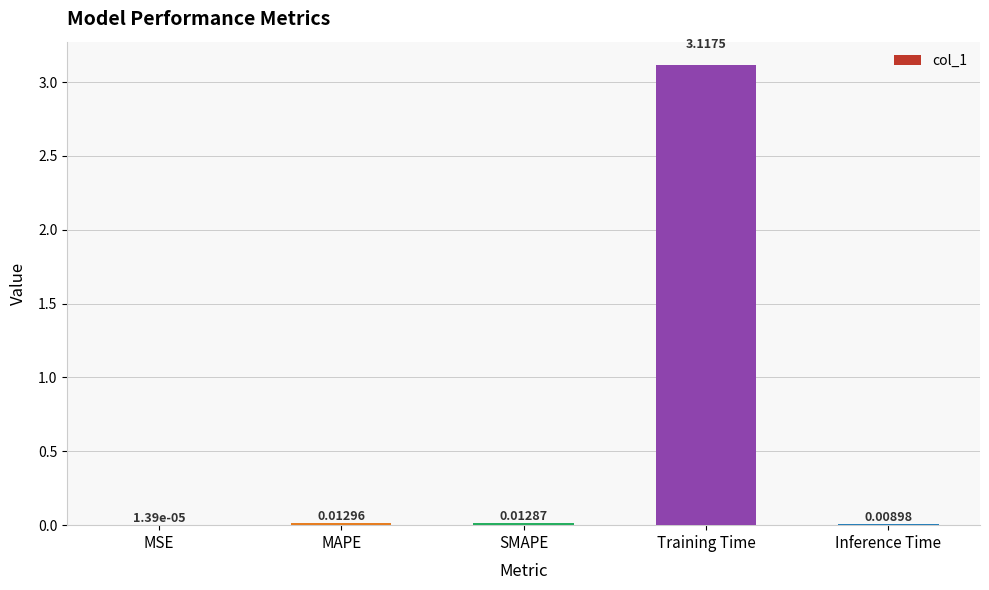

Does the chart contain stacked bars?

No